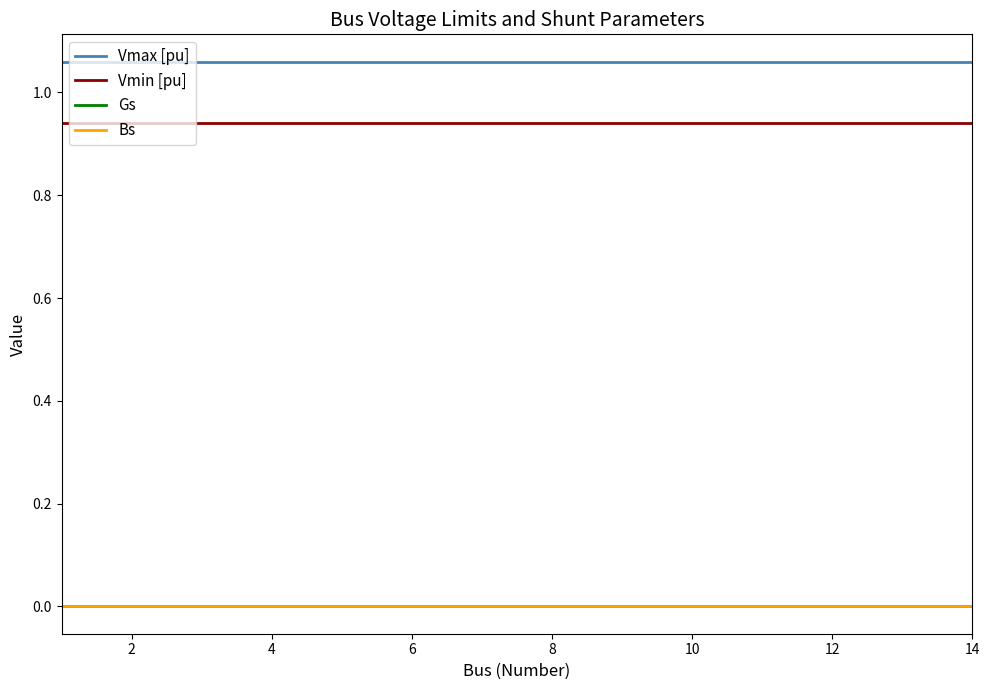

Reading right to left, transcribe all the data shown in this chart.

Vmax [pu]: 1.1	1.1	1.1	1.1	1.1	1.1	1.1	1.1	1.1	1.1	1.1	1.1	1.1	1.1
Vmin [pu]: 0.9	0.9	0.9	0.9	0.9	0.9	0.9	0.9	0.9	0.9	0.9	0.9	0.9	0.9
Gs: 0.0	0.0	0.0	0.0	0.0	0.0	0.0	0.0	0.0	0.0	0.0	0.0	0.0	0.0
Bs: 0.0	0.0	0.0	0.0	0.0	0.0	0.0	0.0	0.0	0.0	0.0	0.0	0.0	0.0